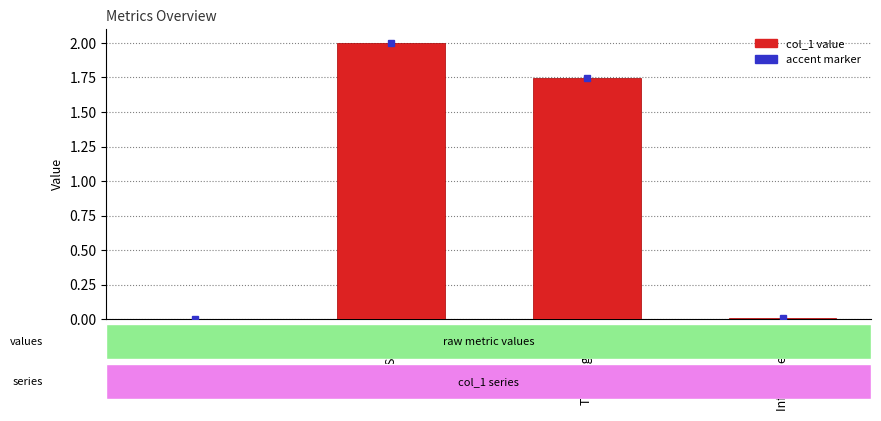

The chart shows a value of 2.0 at SMAPE. True or false?

True